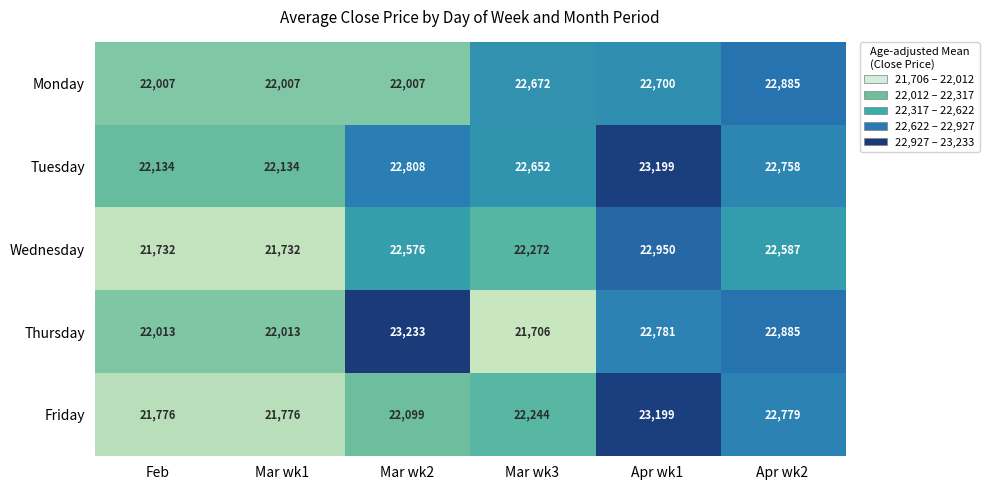

Which category has the highest value in the Friday series?

Apr wk1